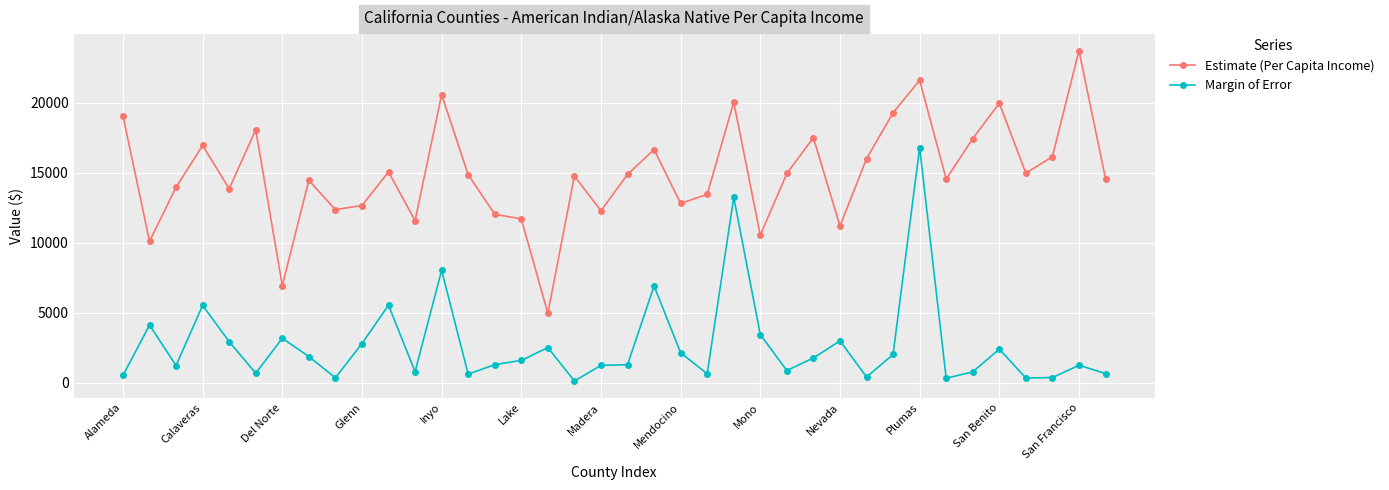

Which series has the widest spread of values?

Estimate (Per Capita Income)